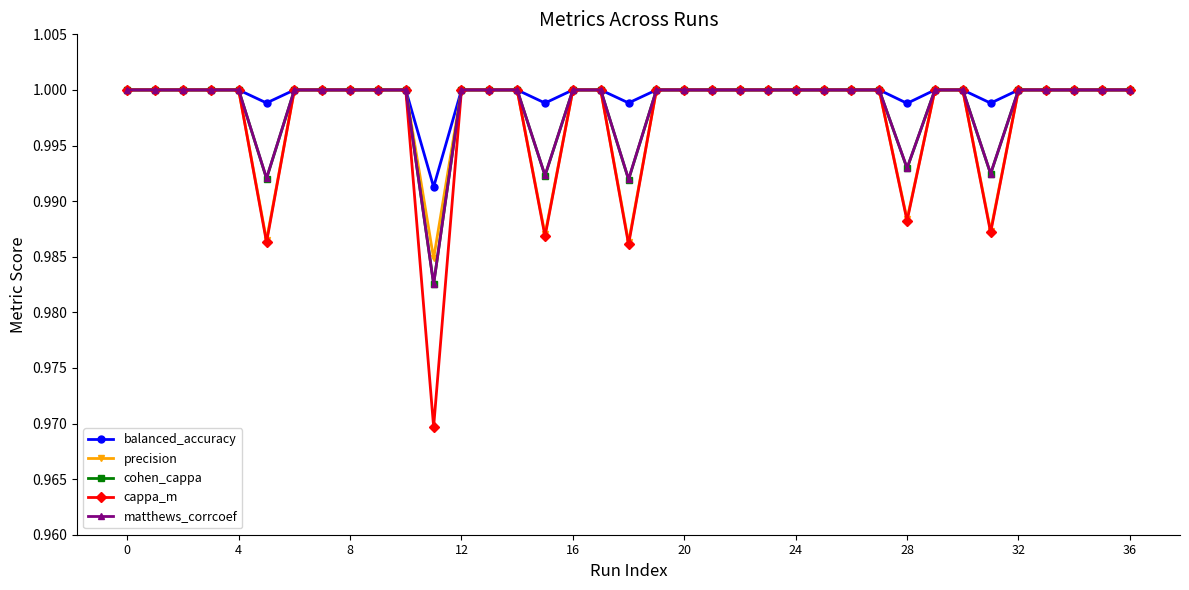

At how many categories does at least one series exceed 0?

37